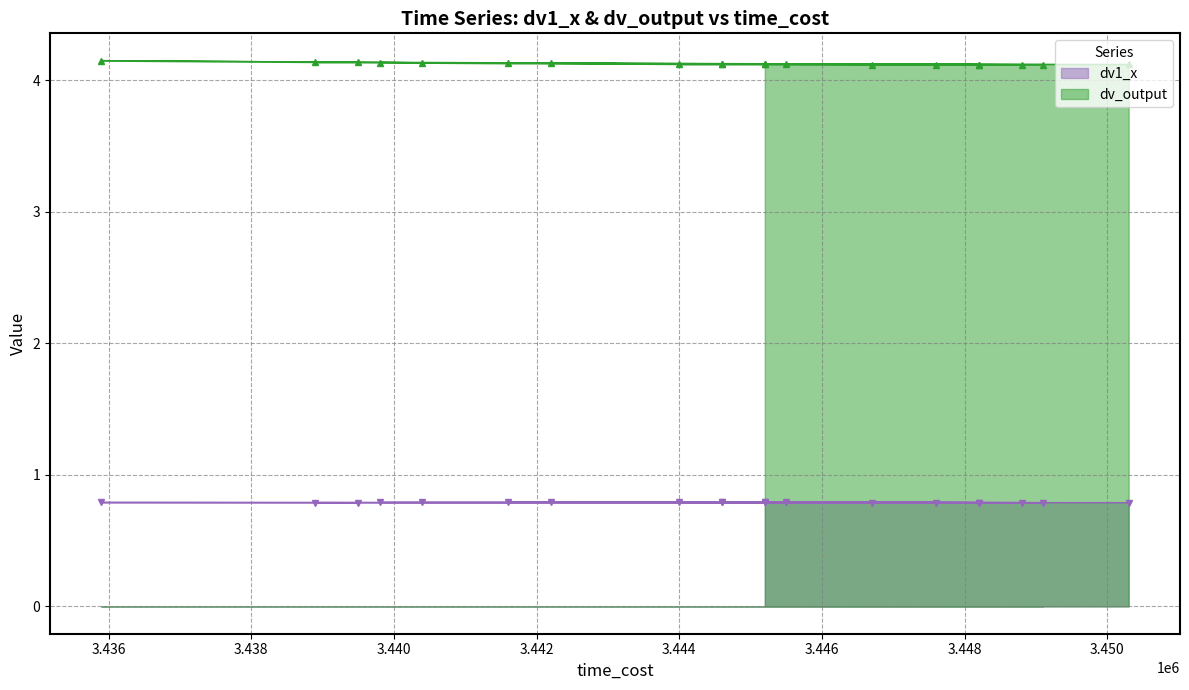

What is the average value of the dv_output series?

4.1